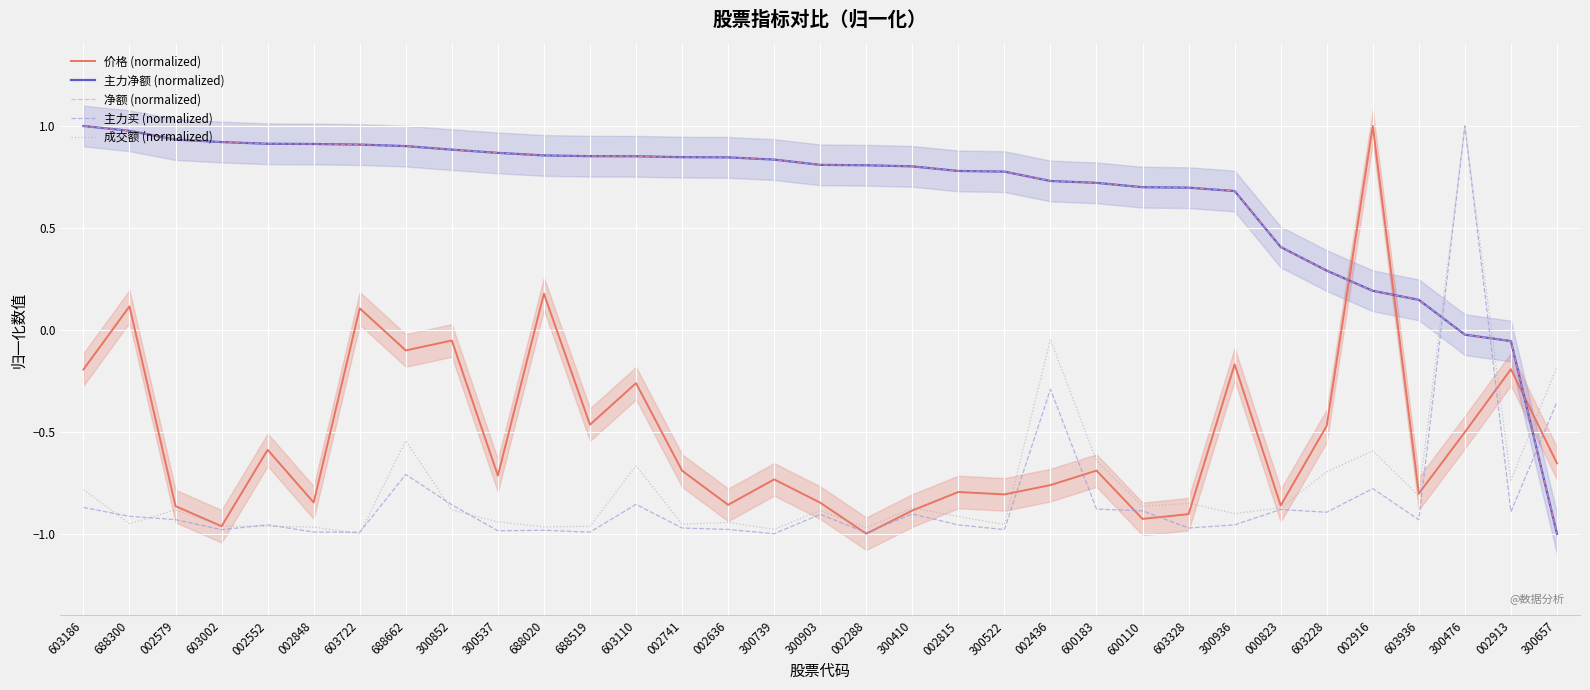

Where does the 净额 (normalized) series first go above 0?

603186